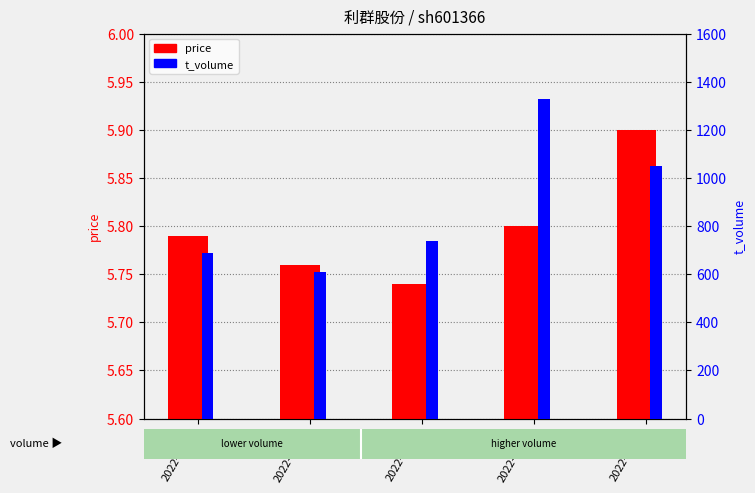

What is the approximate value of t_volume at 2022-10-26?

611.0